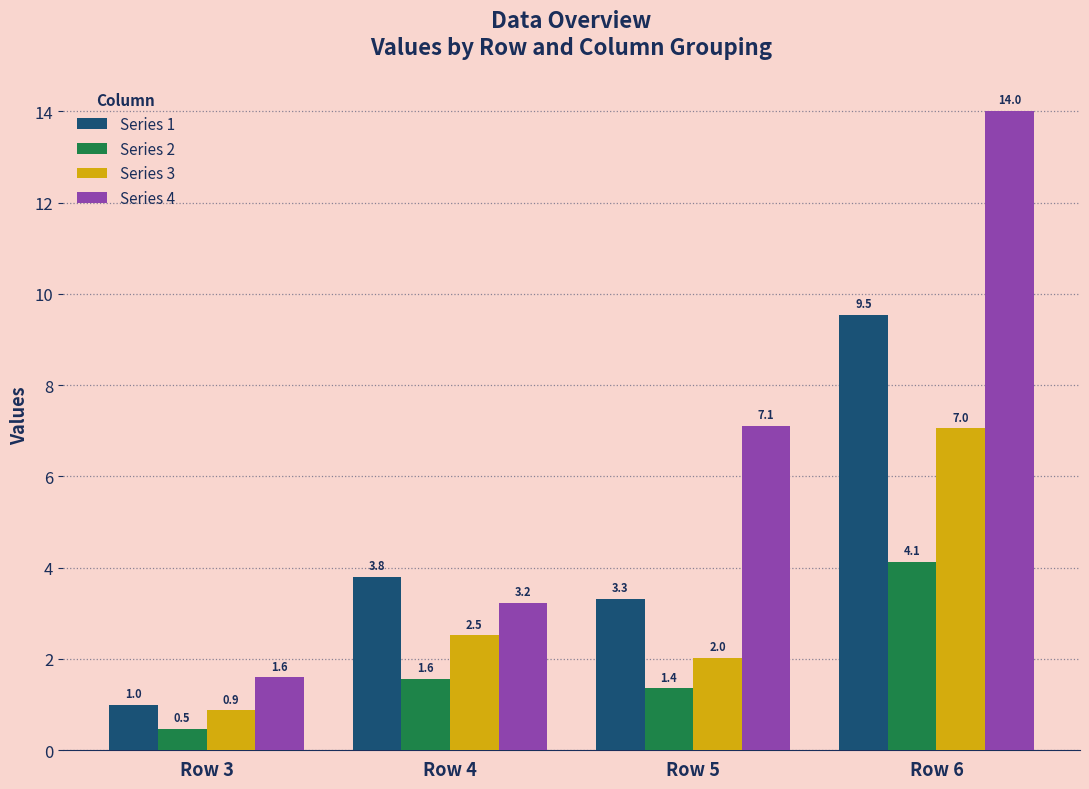

Rank the series at Row 3 from lowest to highest value.

Series 2, Series 3, Series 1, Series 4